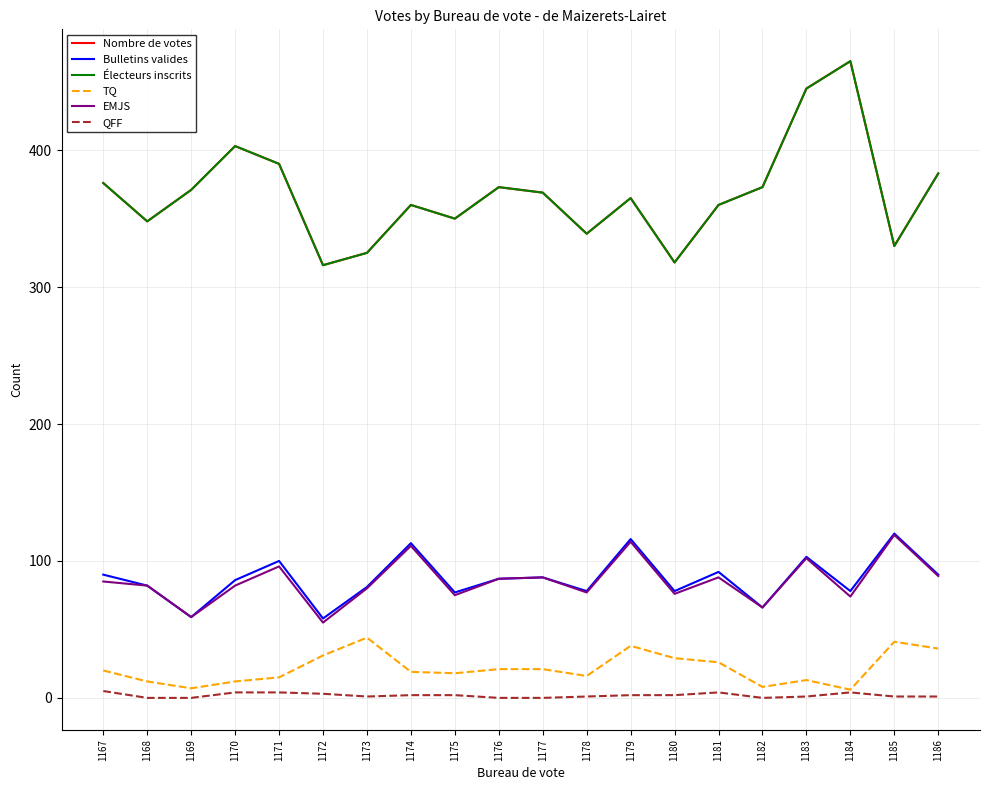

Rank the series by their maximum value, from lowest to highest.

QFF, TQ, EMJS, Bulletins valides, Nombre de votes, Électeurs inscrits